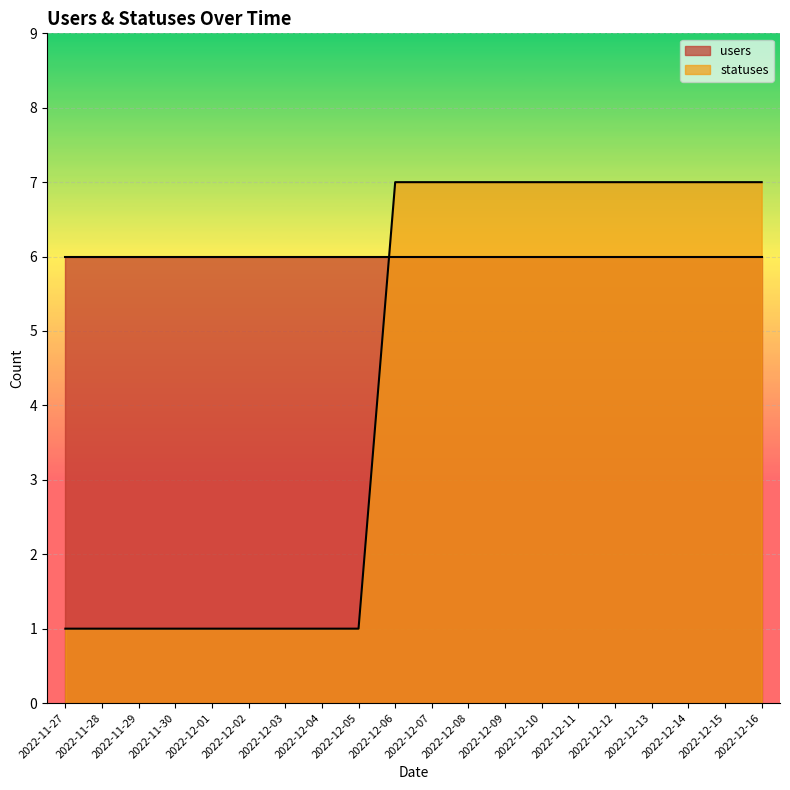

What value does the data have at 2022-12-01?

1